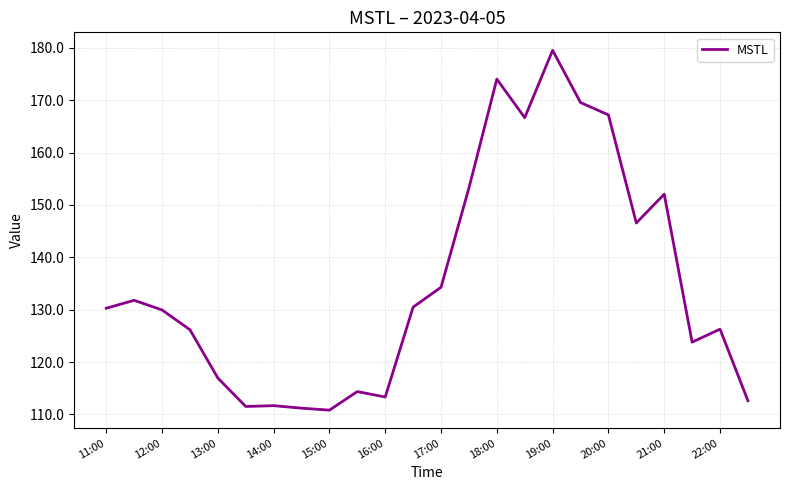

How many lines are shown in the chart?

1